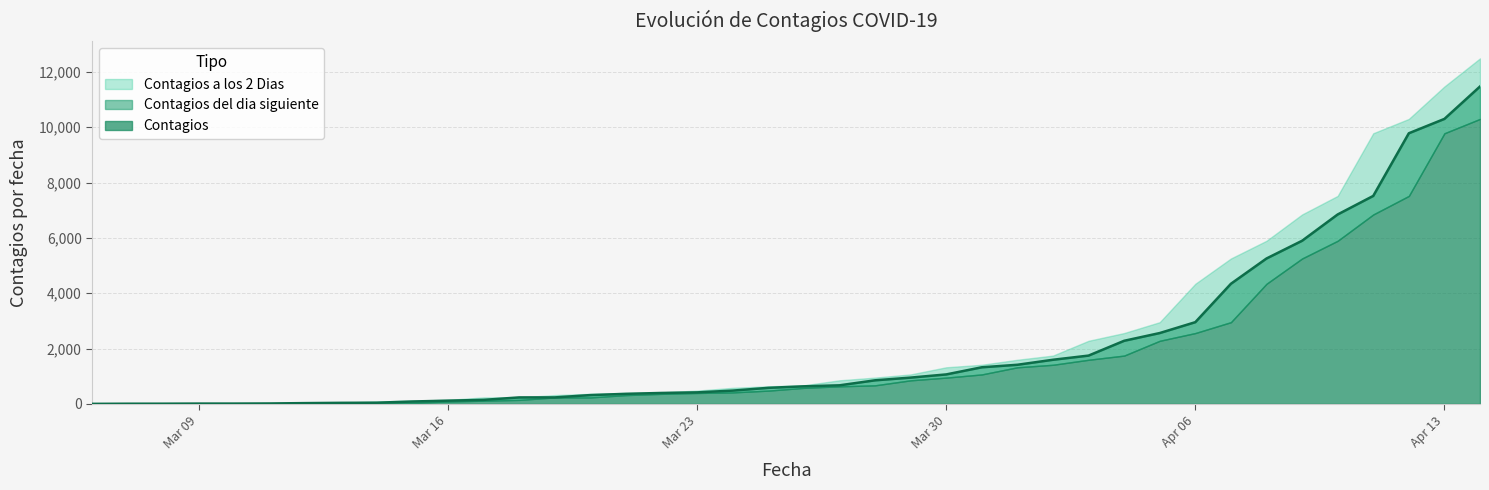

What is the label of the 28th point from the left?

2020-04-02